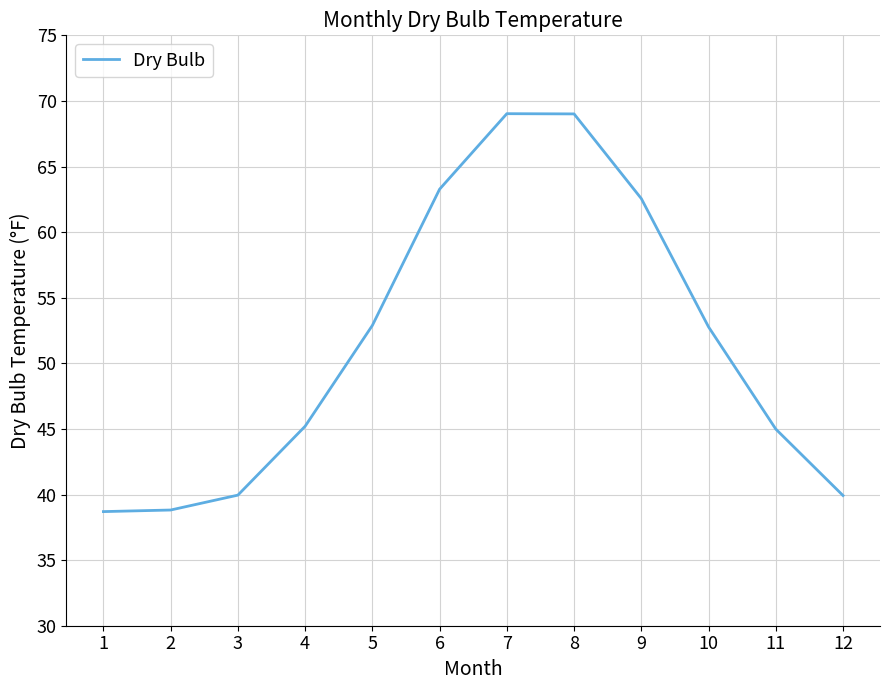

At which label does the data first exceed 52?

5